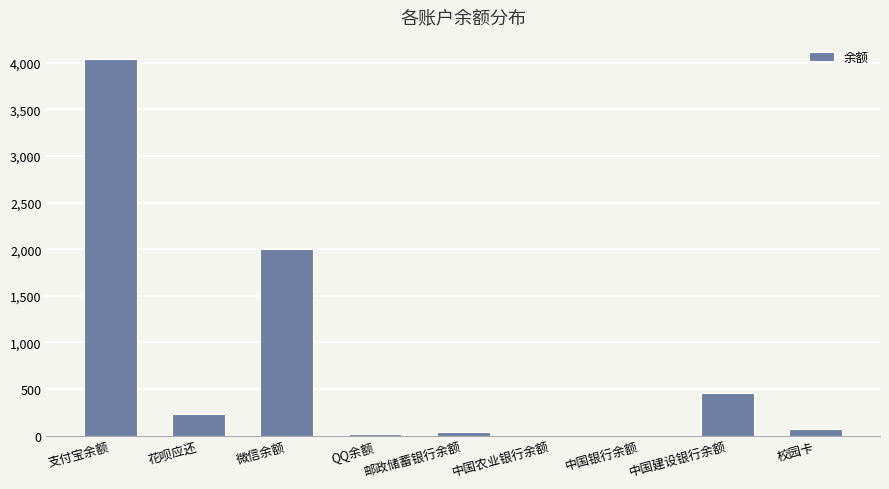

What is the maximum value shown in the chart?

4045.6